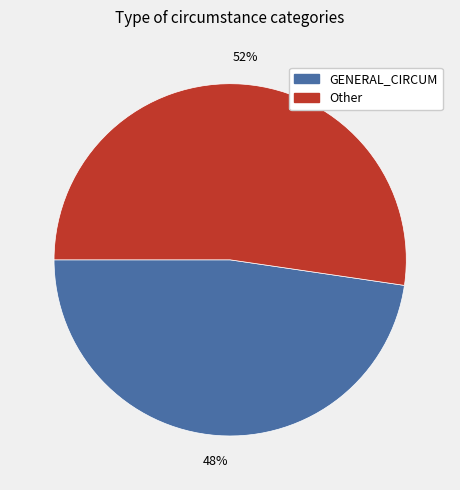

To the nearest percent, what is the average slice percentage?

50%